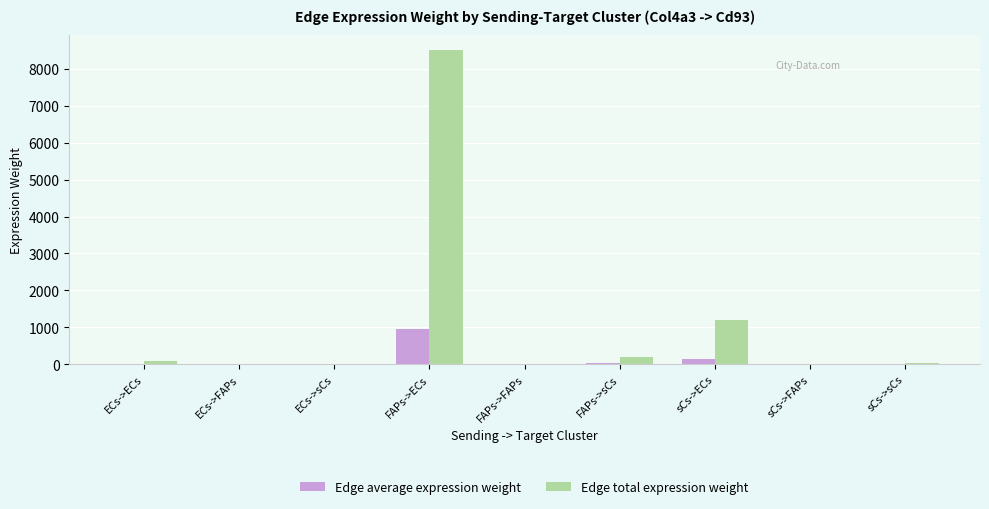

At which category is the sum across all series the highest?

FAPs->ECs